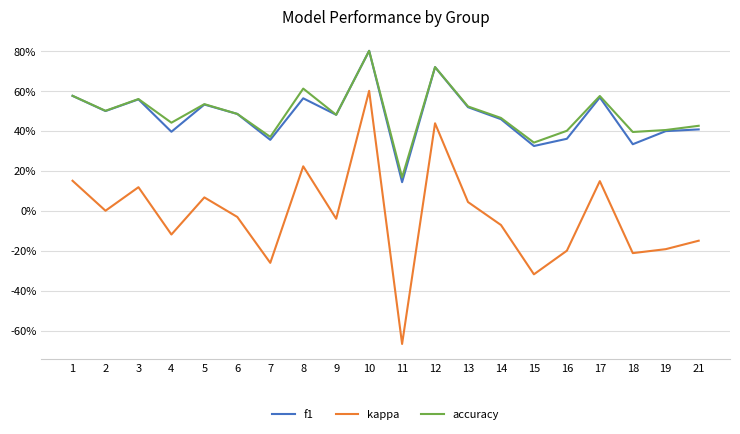

Which category has the lowest value across all series?

11